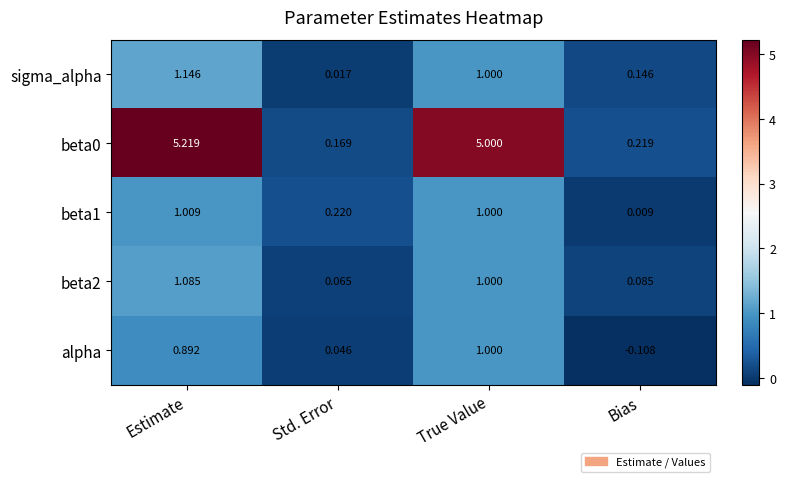

Where is beta1 nearest to the value 0?

Bias